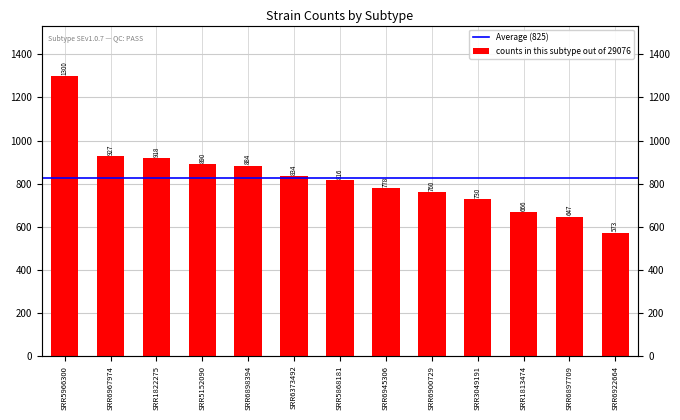

Rank the categories by value from highest to lowest.

SRR5966300, SRR6967974, SRR1822275, SRR5152090, SRR6898394, SRR6373492, SRR5868181, SRR6945306, SRR6900729, SRR3049191, SRR1813474, SRR6897709, SRR6922664